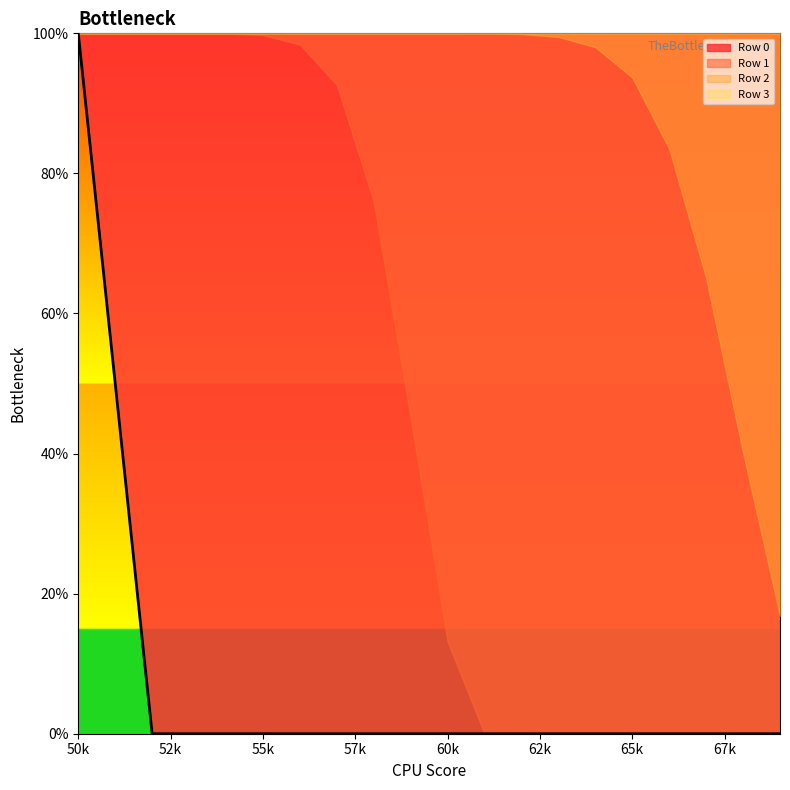

Which series has the widest spread of values?

Row 0